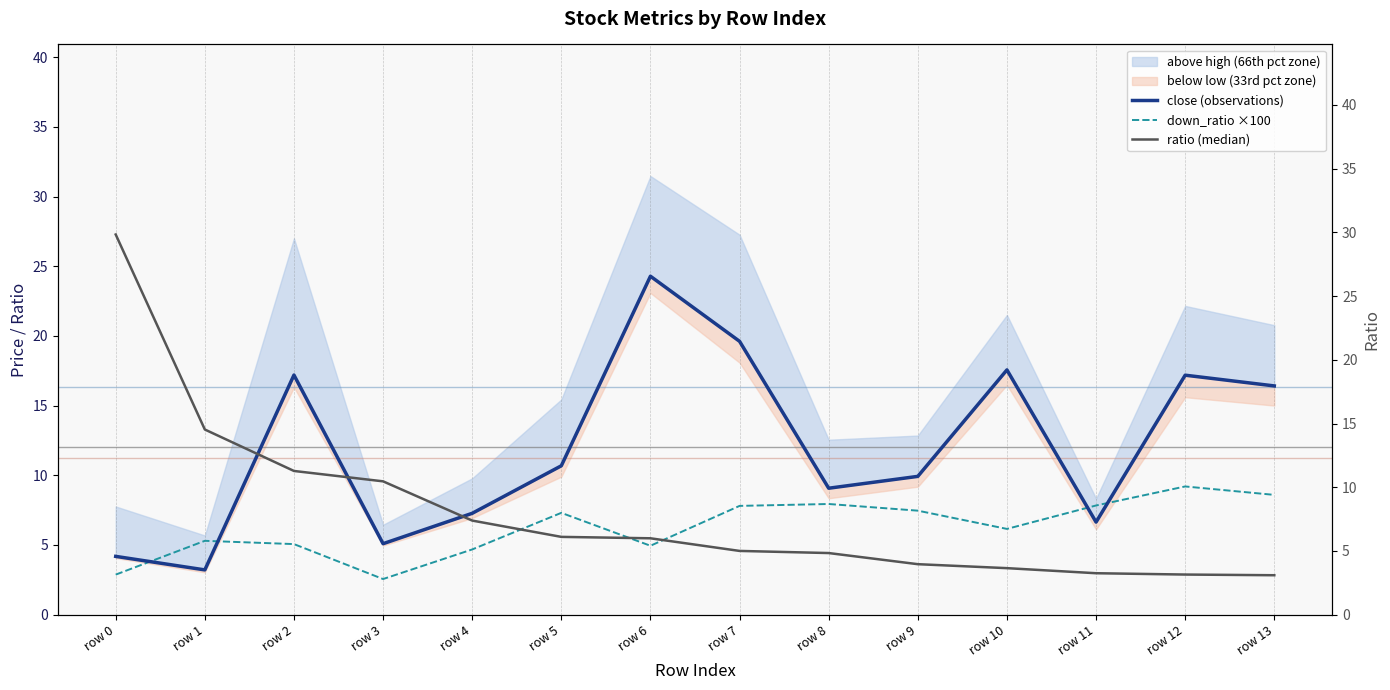

How many data points does each series have?

14